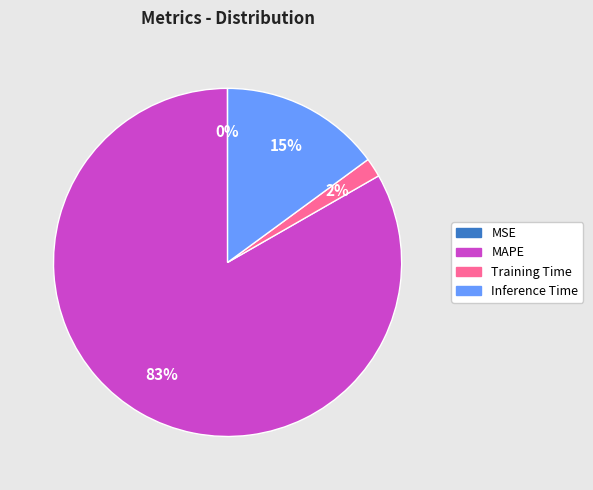

Is there a majority slice in this chart?

Yes